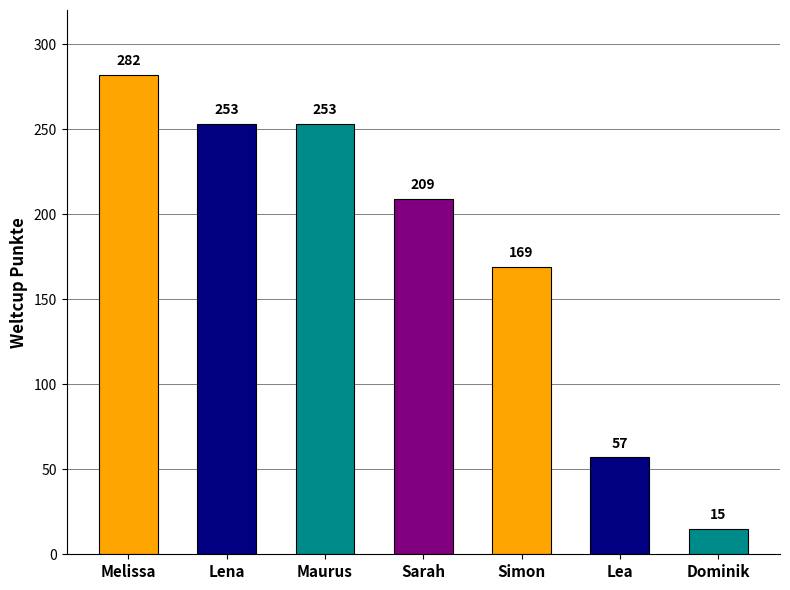

At which label does the data first exceed 209?

Melissa